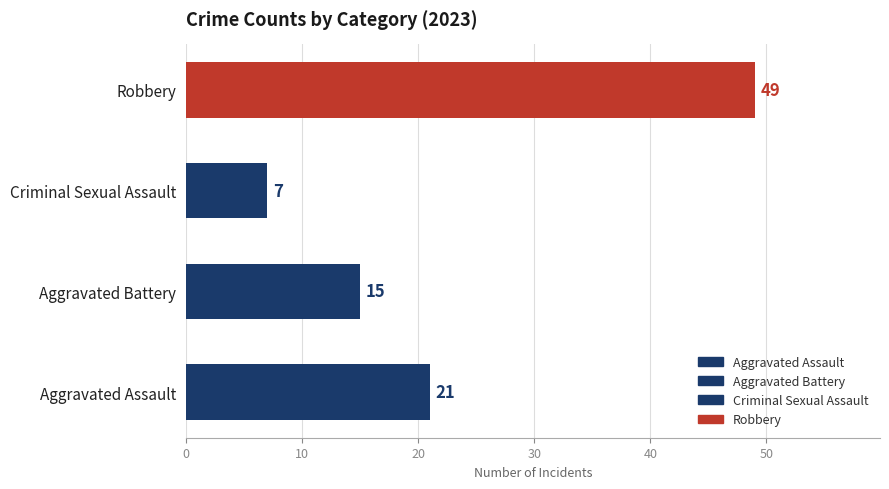

How many categories are shown in the chart?

4